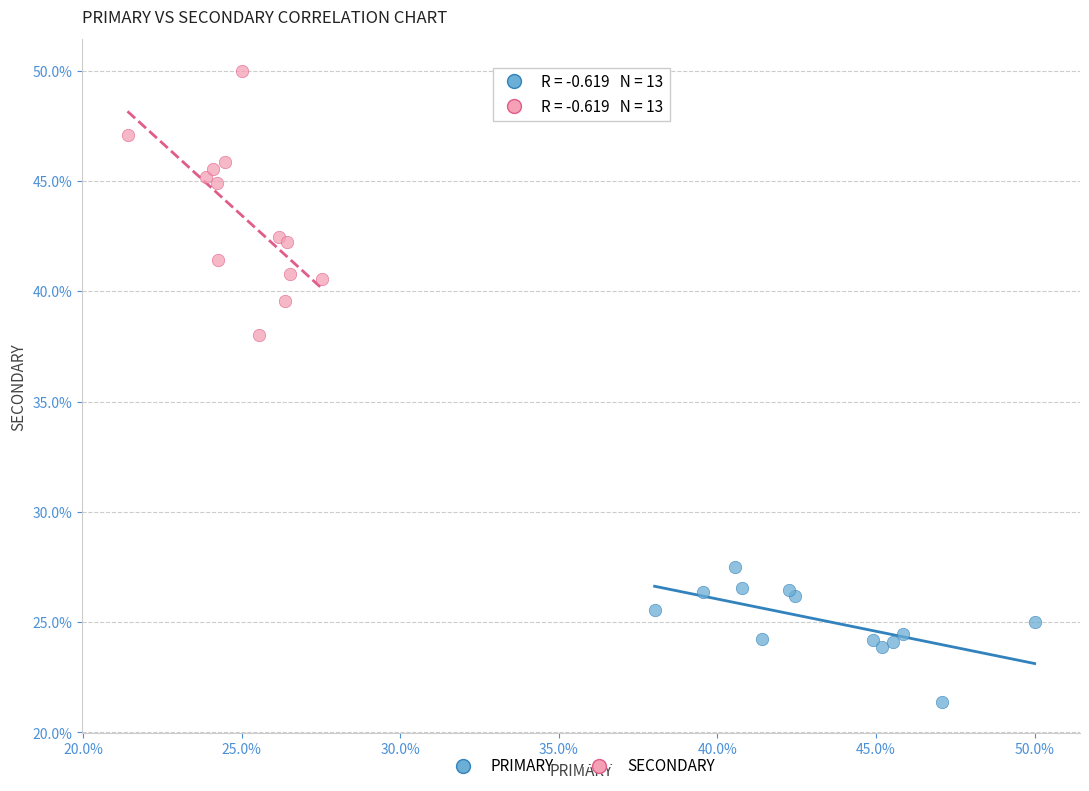

Which series contains the lowest Y value?

PRIMARY